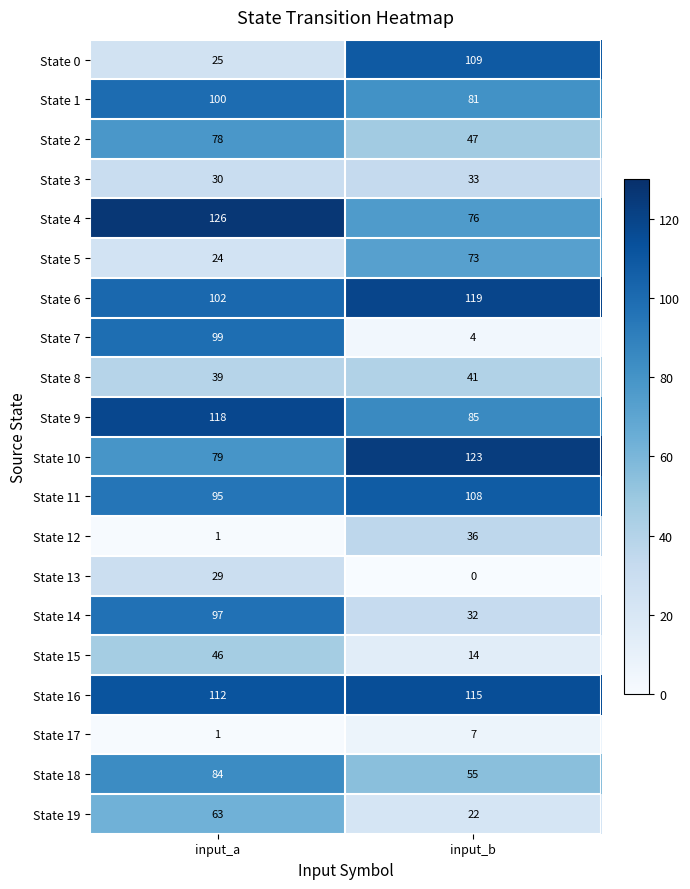

What is the maximum value shown in the chart?

126